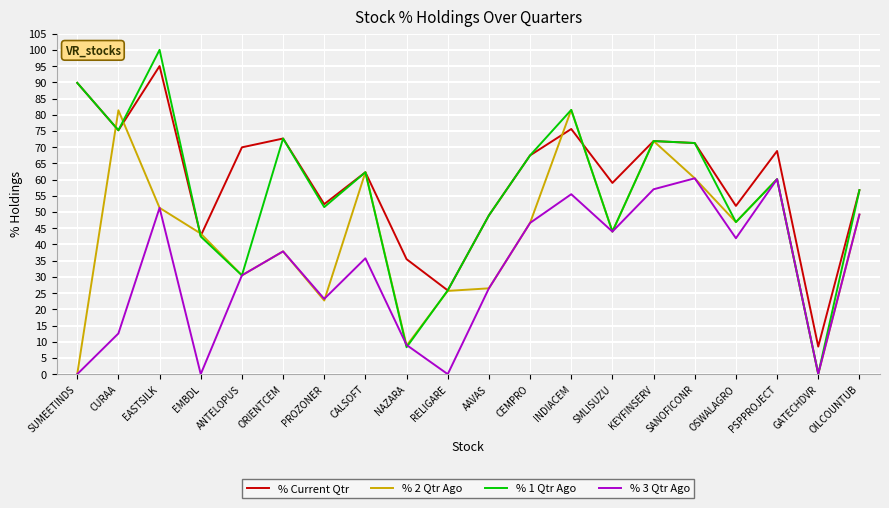

Rank the series by their average value, from highest to lowest.

% Current Qtr, % 1 Qtr Ago, % 2 Qtr Ago, % 3 Qtr Ago